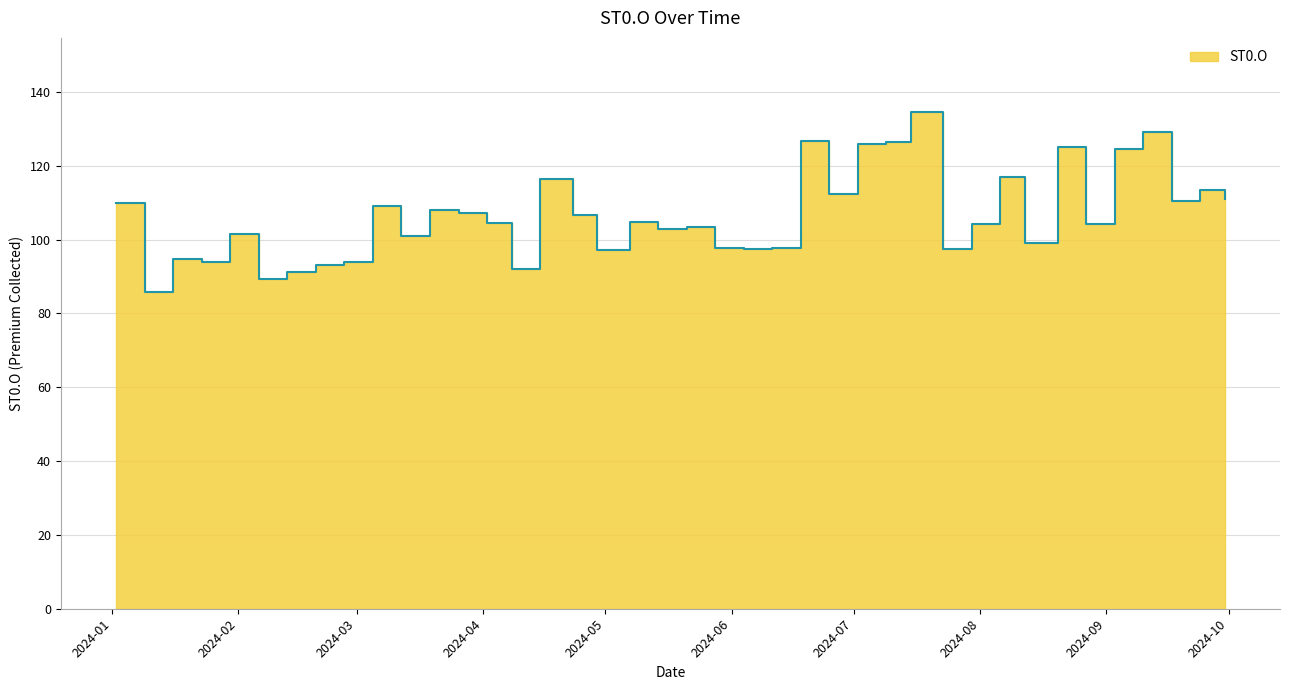

What is the difference between the second highest and second lowest values?

39.9